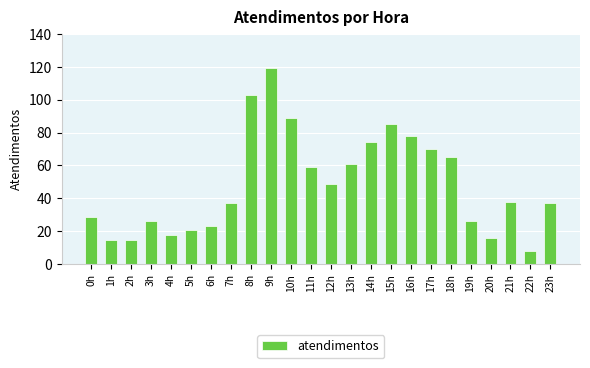

What is the greatest value displayed?

119